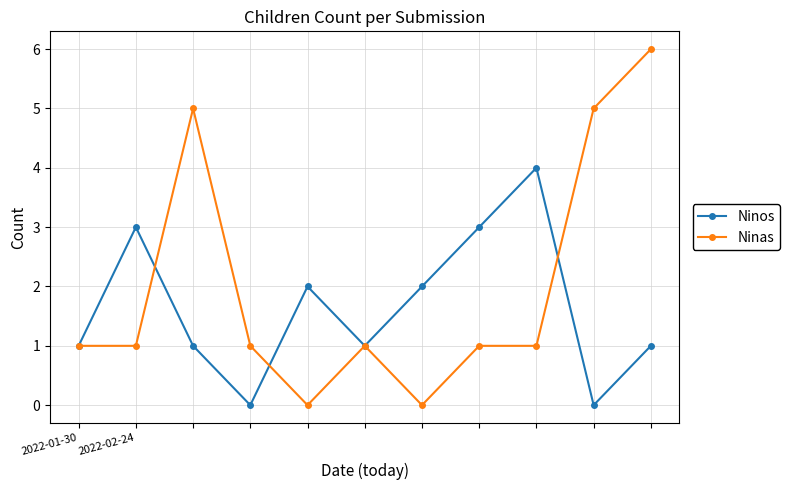

Reading right to left, list all the values displayed in this chart.

Ninos: 1	0	4	3	2	1	2	0	1	3	1
Ninas: 6	5	1	1	0	1	0	1	5	1	1